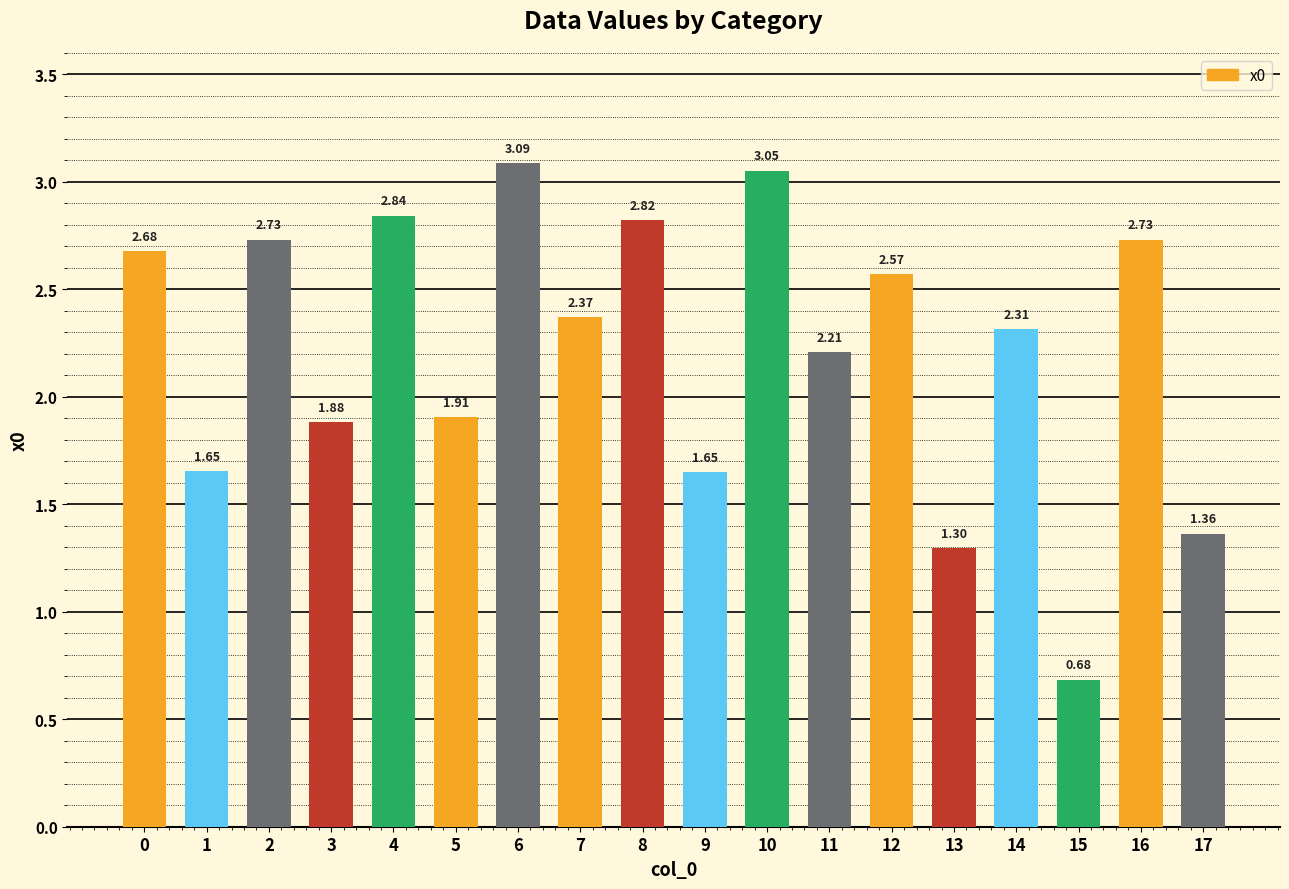

How many distinct data groups are displayed?

1